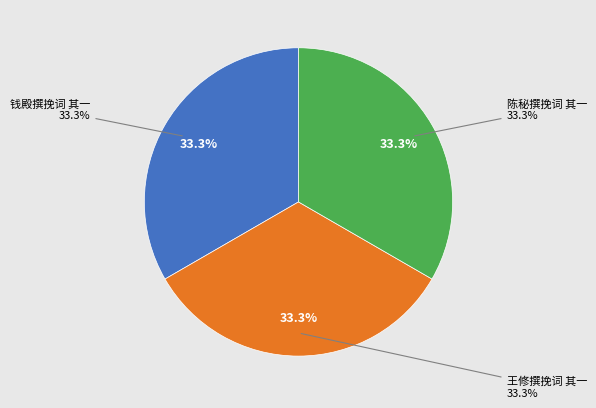

To the nearest percent, what is the combined percentage of 钱殿撰挽词 其一 and 王修撰挽词 其一?

67%